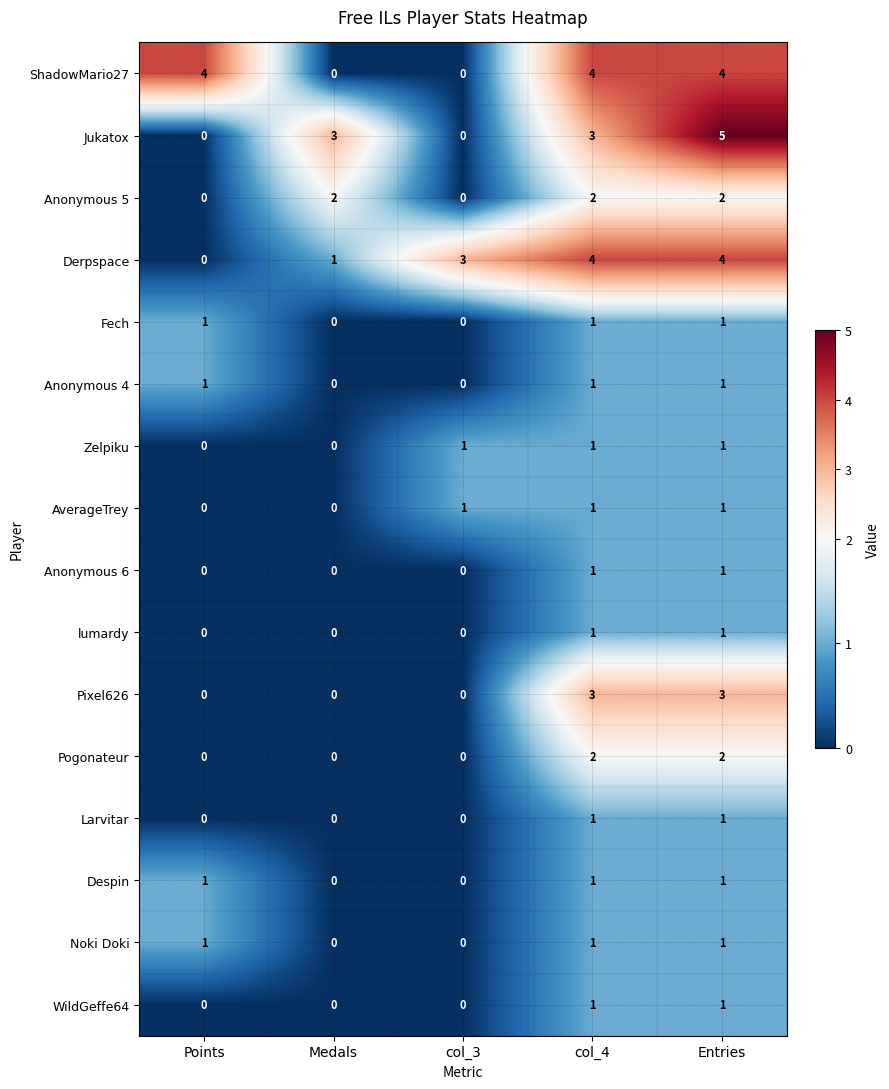

True or false: Derpspace has a value of 7 at col_4.

False